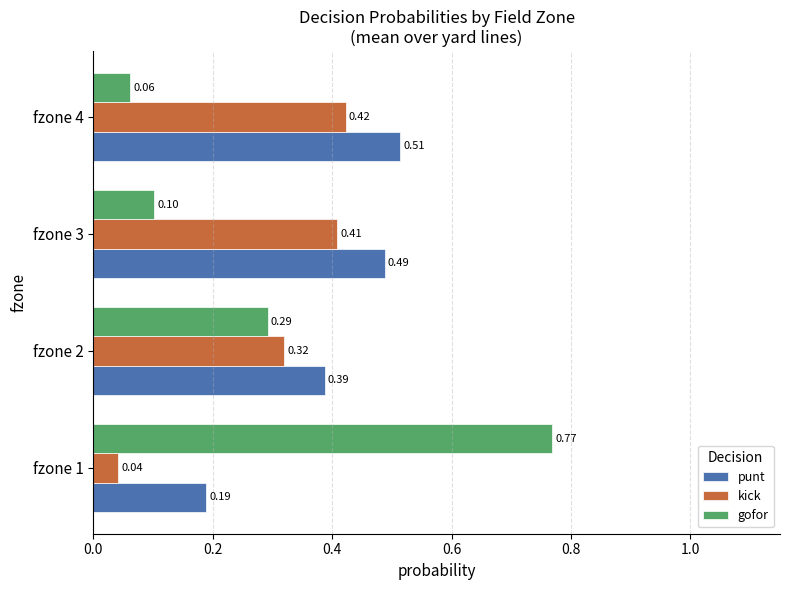

Rank the series at fzone 4 from highest to lowest value.

punt, kick, gofor